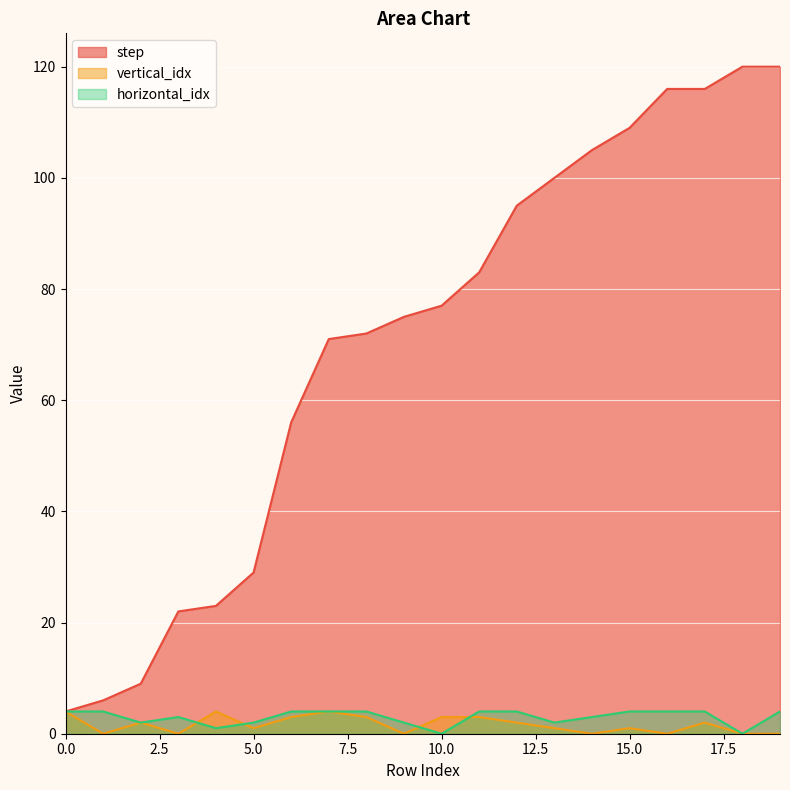

Is the value of step at 4 greater than the value of vertical_idx at 6?

Yes